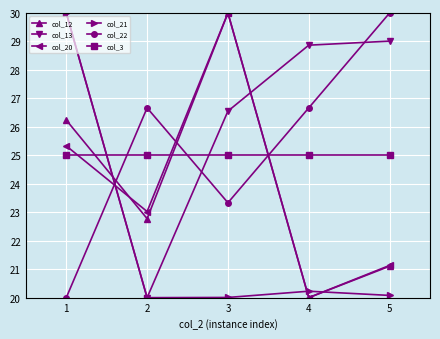

The value of col_3 at 3 is 6.4. True or false?

False